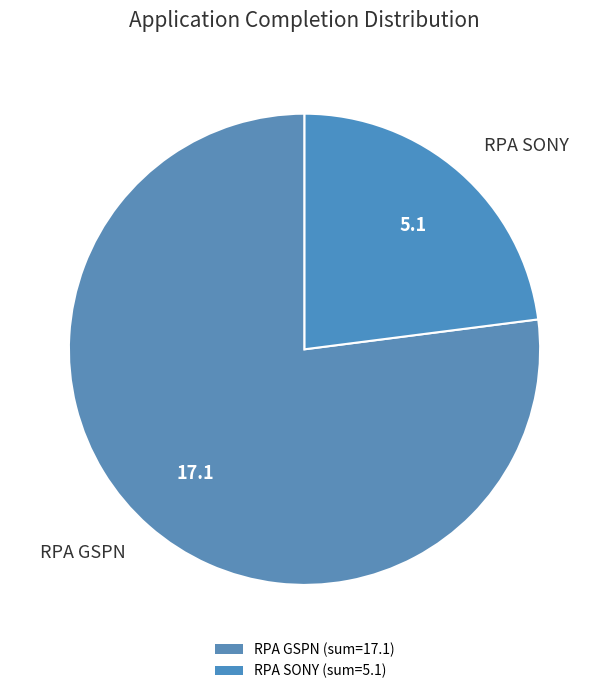

How many slices are in this pie chart?

2